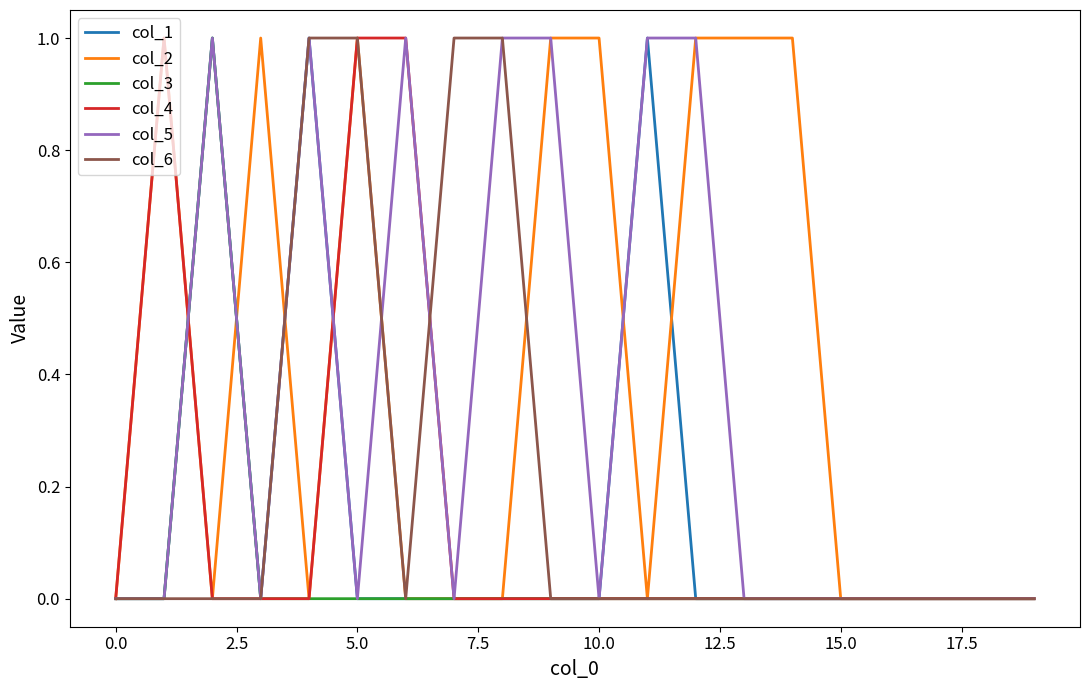

How many categories are shown in the chart?

20